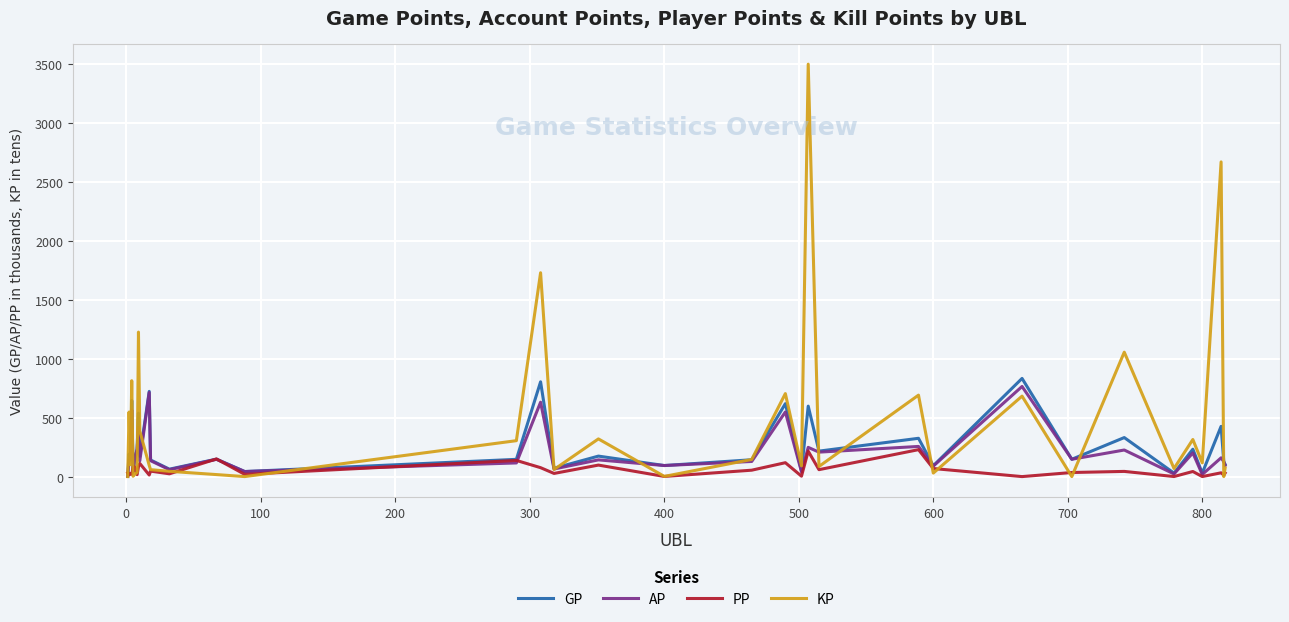

Which series has the largest total across all categories?

KP